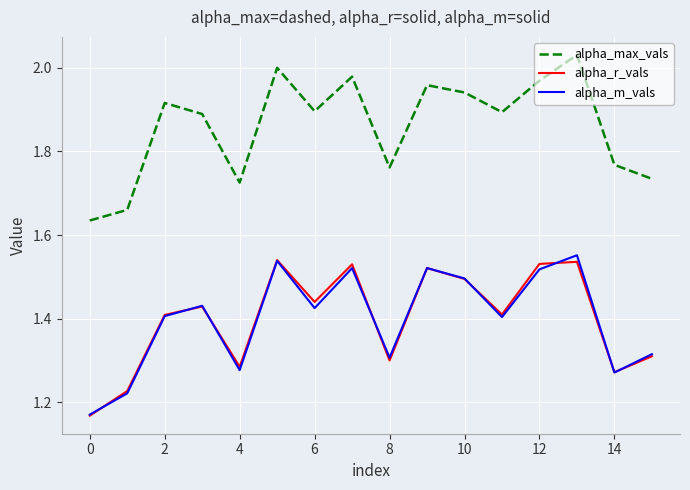

What is the difference between the maximum and minimum values in the alpha_r_vals series?

0.4